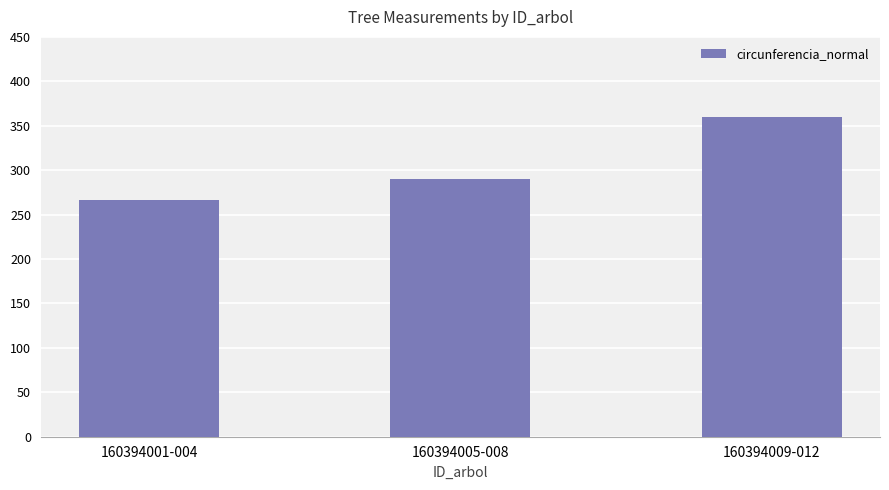

Reading left to right, list all the values displayed in this chart.

160394001-004=266.7	160394005-008=290.6	160394009-012=359.4